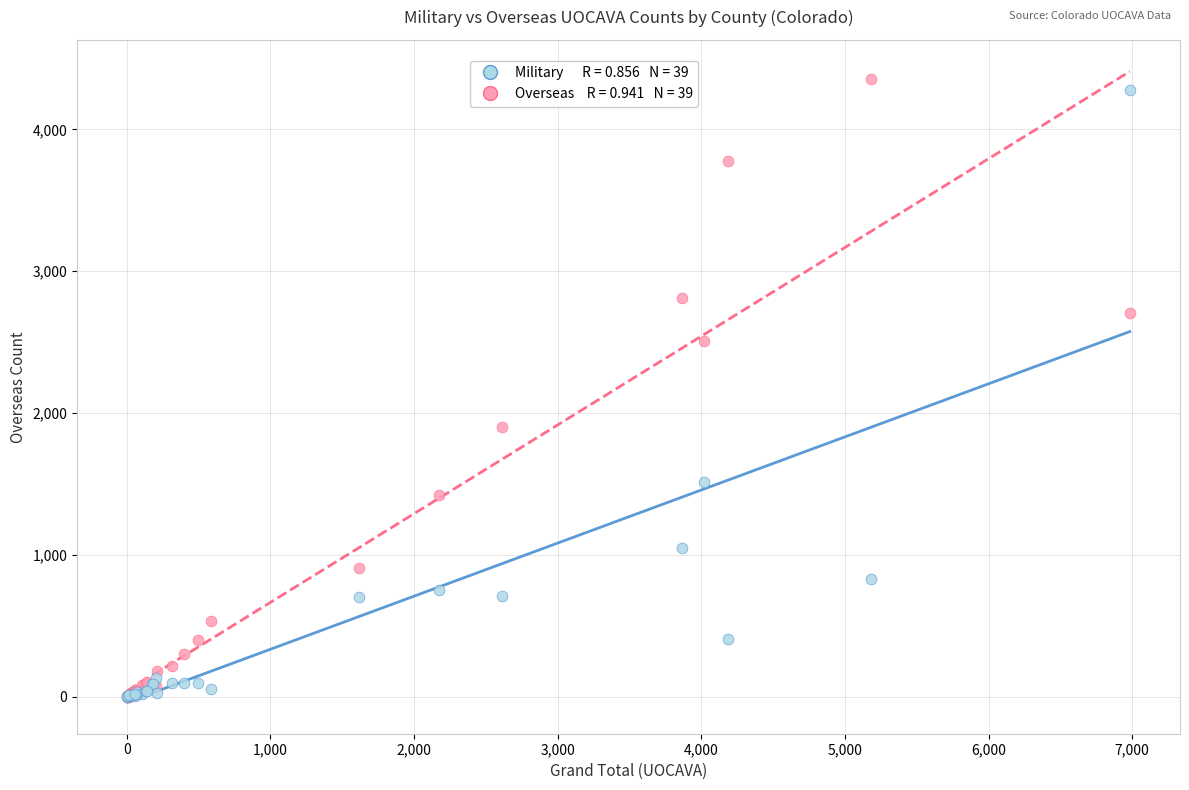

Across all series, what Y value is closest to 2179?

1899